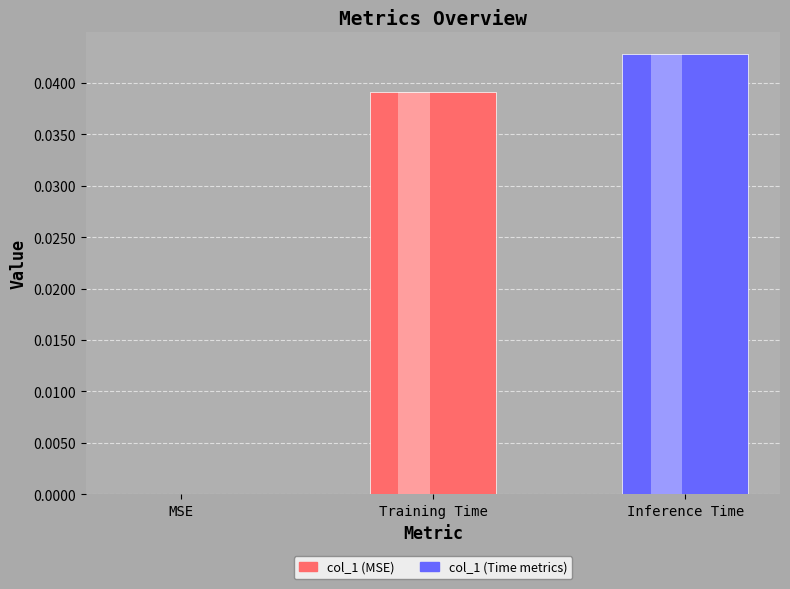

Does the chart contain any negative values?

No